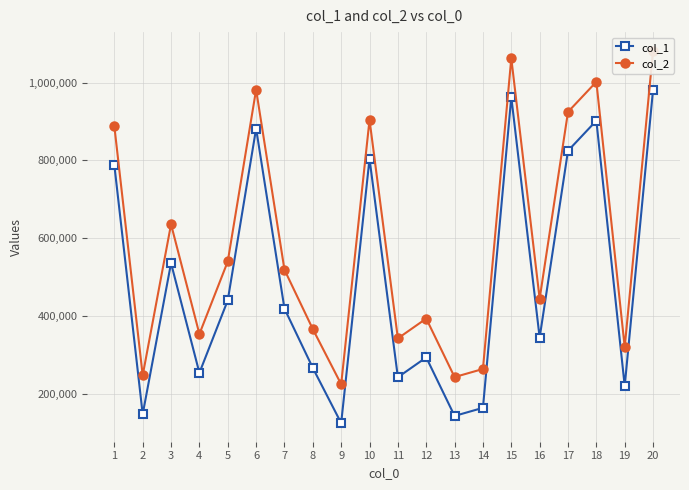

Rank the series by their maximum value, from highest to lowest.

col_2, col_1